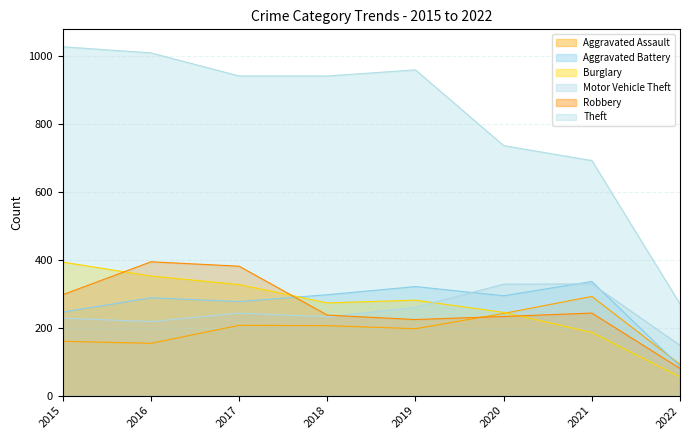

Does the chart have visible grid lines?

Yes